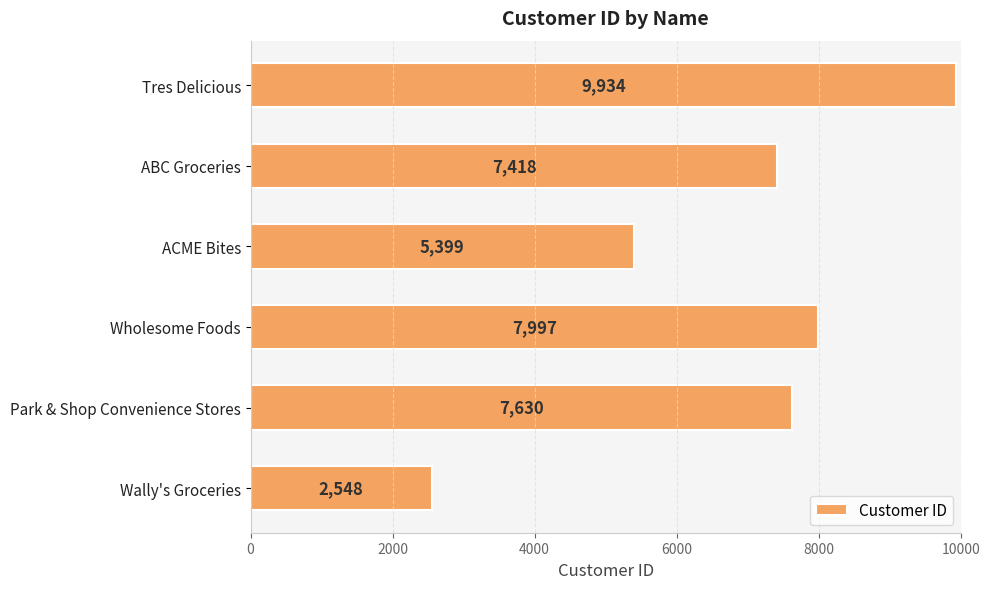

What is the sum of all values?

40926